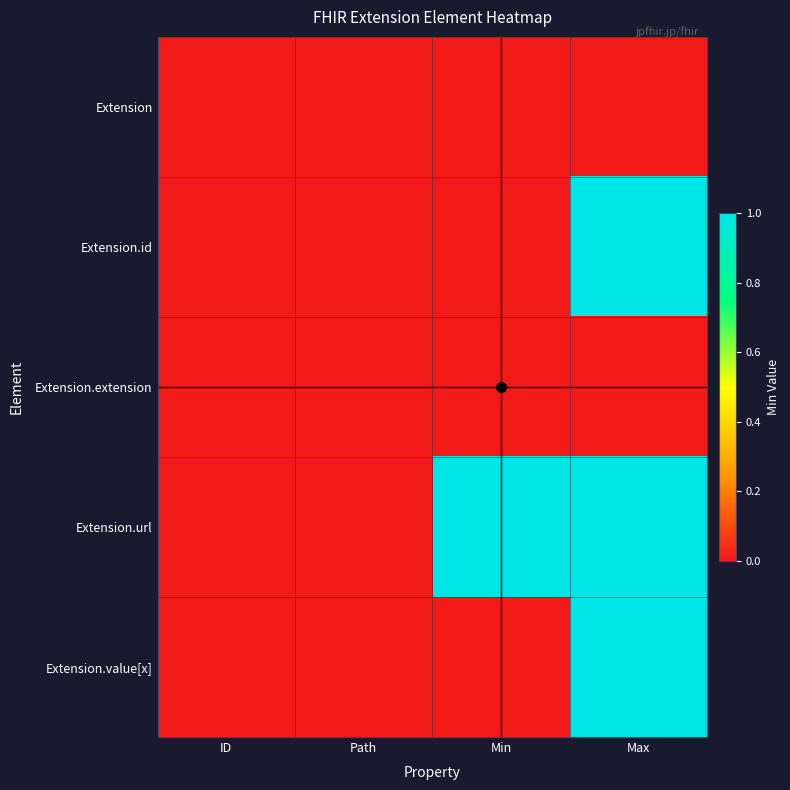

At which category is the sum across all series the highest?

Max